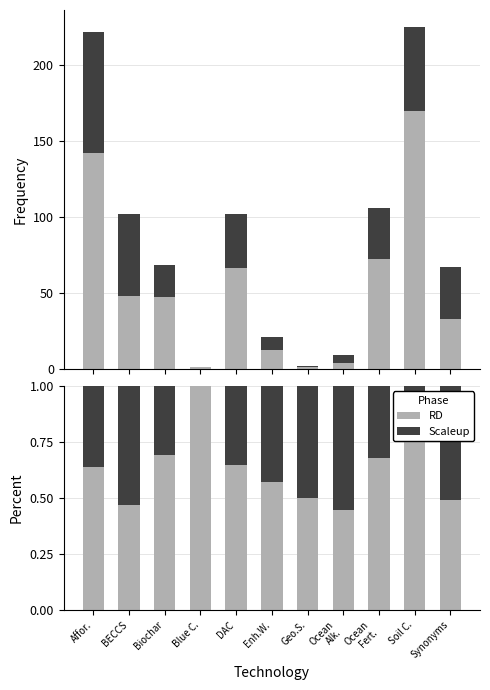

What is the label of the 11th bar from the left?

Synonyms